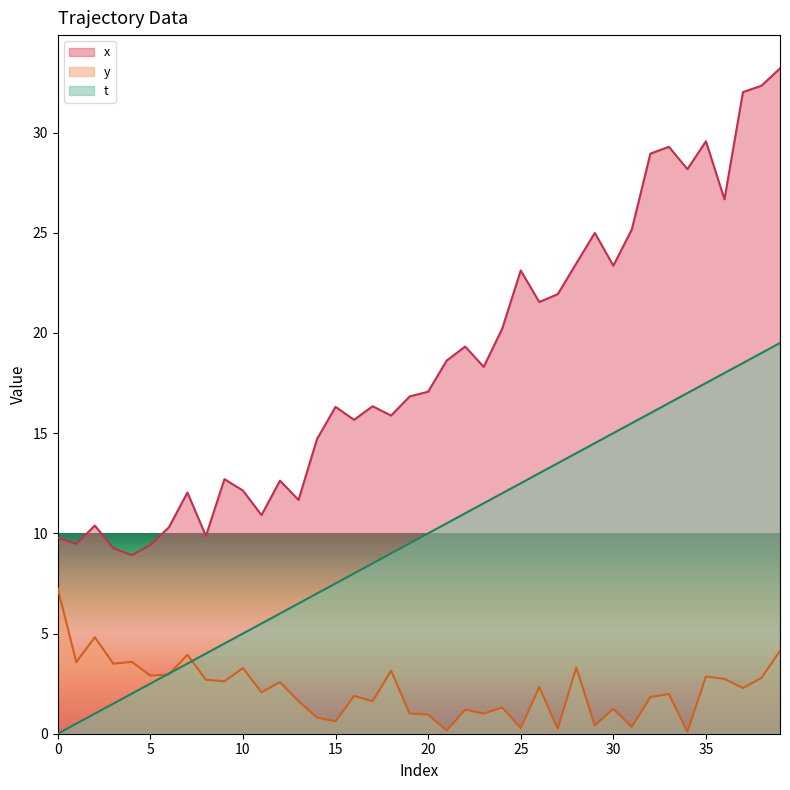

What is the approximate value of t at 19?

9.5